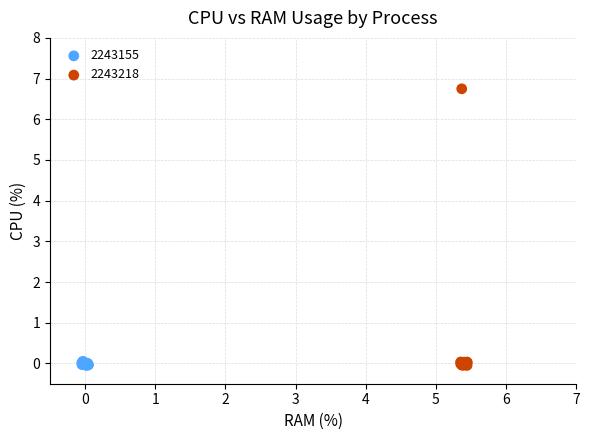

Which series reaches the maximum Y coordinate?

2243218